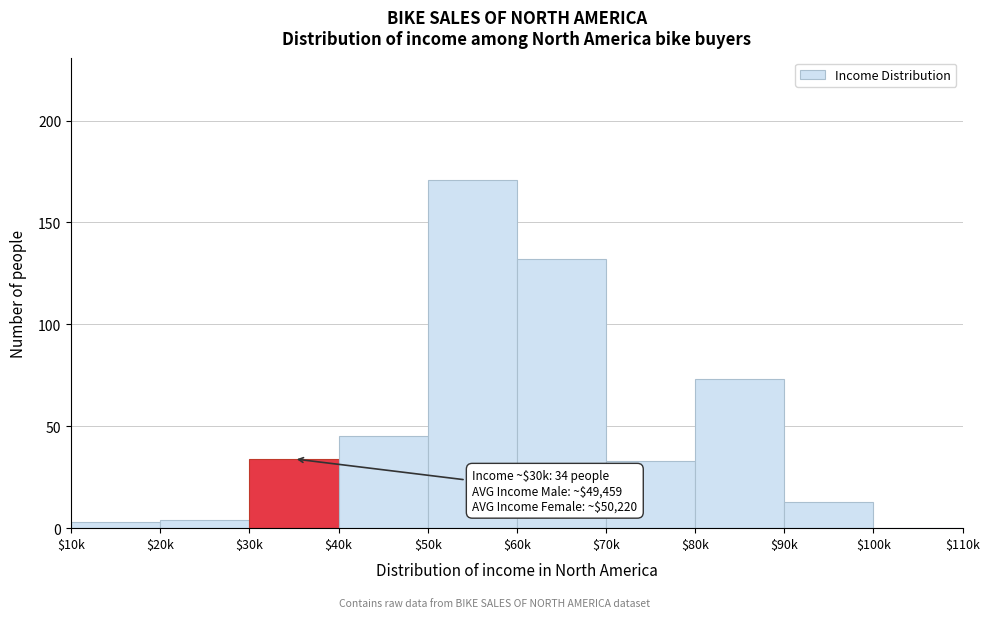

At which category does the chart reach its peak across all series?

$50k